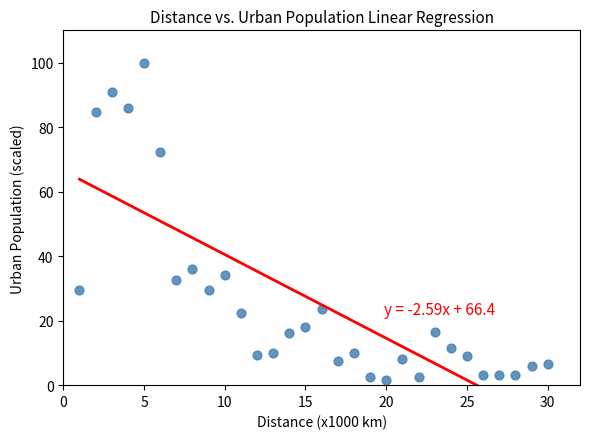

What is the range of X values (max minus min)?

29.0